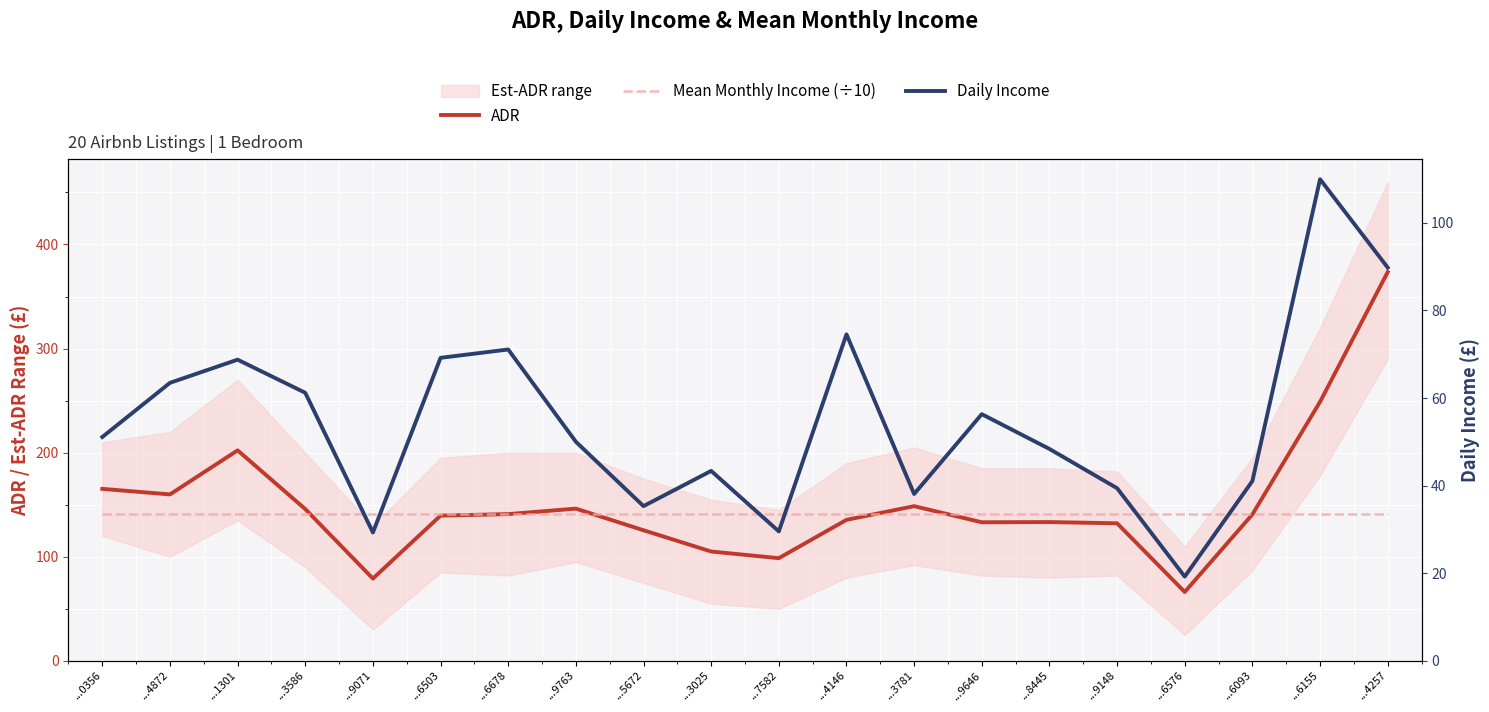

At ...9646, list the series in order from largest to smallest.

Mean Monthly Income (÷10), ADR, Daily Income